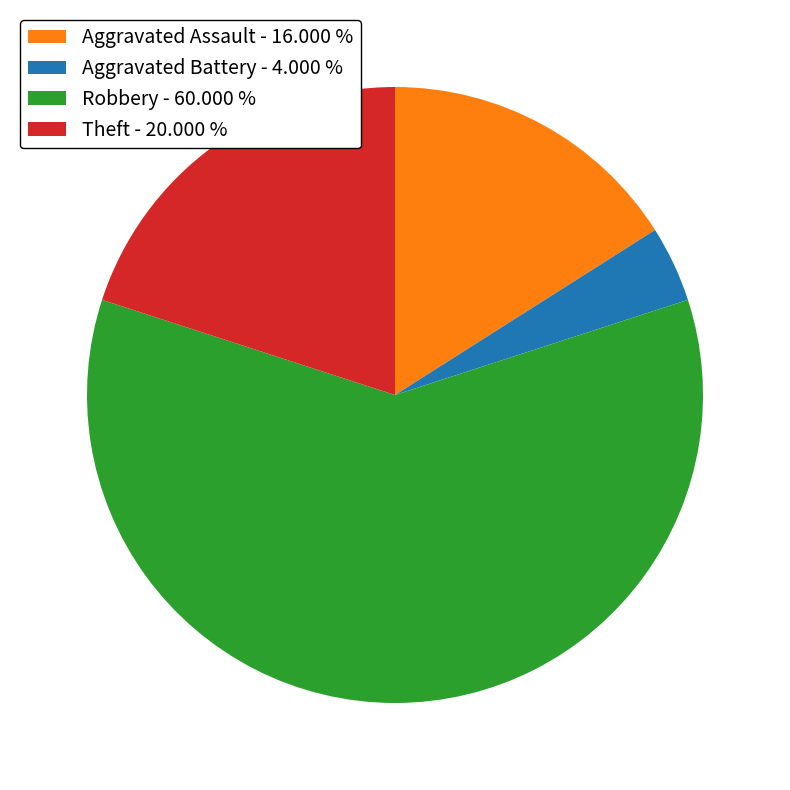

Approximately how many times larger is the value at Theft - 20.000 % compared to Robbery - 60.000 %?

0.3